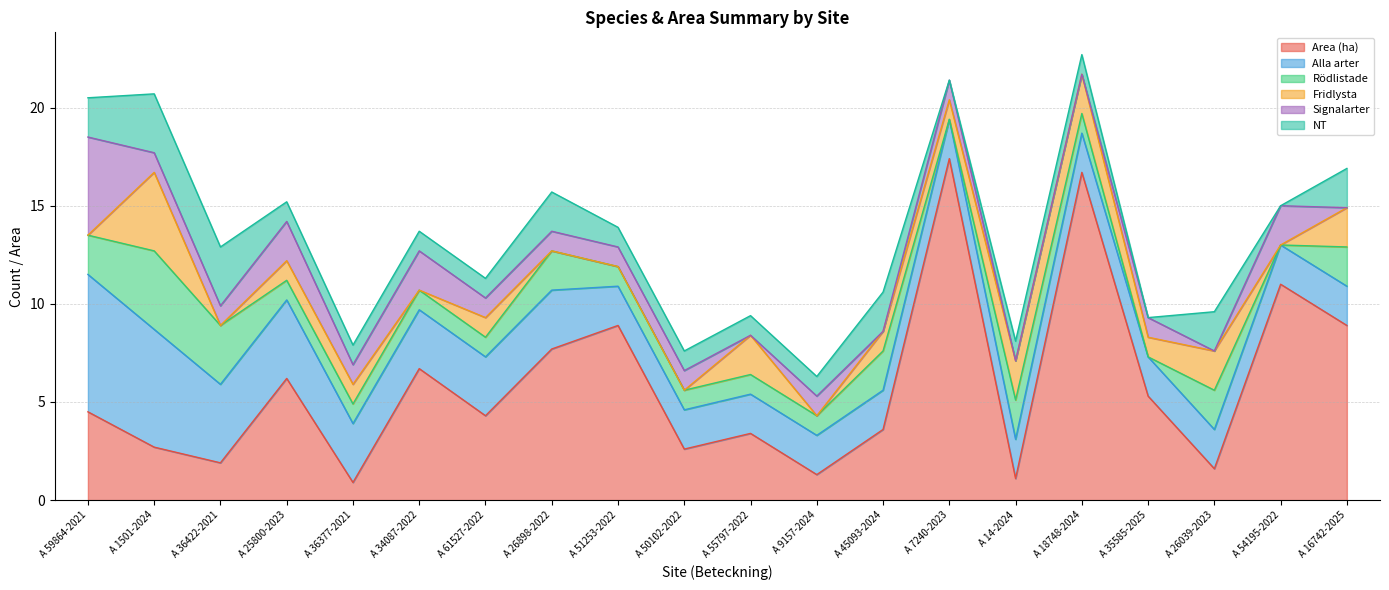

Reading right to left, what are all the values shown in this chart?

Area (ha): A 16742-2025=8.9	A 54195-2022=11.0	A 26039-2023=1.6	A 35585-2025=5.3	A 18748-2024=16.7	A 14-2024=1.1	A 7240-2023=17.4	A 45093-2024=3.6	A 9157-2024=1.3	A 55797-2022=3.4	A 50102-2022=2.6	A 51253-2022=8.9	A 26898-2022=7.7	A 61527-2022=4.3	A 34087-2022=6.7	A 36377-2021=0.9	A 25800-2023=6.2	A 36422-2021=1.9	A 1501-2024=2.7	A 59864-2021=4.5
Alla arter: A 16742-2025=2.0	A 54195-2022=2.0	A 26039-2023=2.0	A 35585-2025=2.0	A 18748-2024=2.0	A 14-2024=2.0	A 7240-2023=2.0	A 45093-2024=2.0	A 9157-2024=2.0	A 55797-2022=2.0	A 50102-2022=2.0	A 51253-2022=2.0	A 26898-2022=3.0	A 61527-2022=3.0	A 34087-2022=3.0	A 36377-2021=3.0	A 25800-2023=4.0	A 36422-2021=4.0	A 1501-2024=6.0	A 59864-2021=7.0
Rödlistade: A 16742-2025=2.0	A 54195-2022=0.0	A 26039-2023=2.0	A 35585-2025=0.0	A 18748-2024=1.0	A 14-2024=2.0	A 7240-2023=0.0	A 45093-2024=2.0	A 9157-2024=1.0	A 55797-2022=1.0	A 50102-2022=1.0	A 51253-2022=1.0	A 26898-2022=2.0	A 61527-2022=1.0	A 34087-2022=1.0	A 36377-2021=1.0	A 25800-2023=1.0	A 36422-2021=3.0	A 1501-2024=4.0	A 59864-2021=2.0
Fridlysta: A 16742-2025=2.0	A 54195-2022=0.0	A 26039-2023=2.0	A 35585-2025=1.0	A 18748-2024=2.0	A 14-2024=2.0	A 7240-2023=1.0	A 45093-2024=1.0	A 9157-2024=0.0	A 55797-2022=2.0	A 50102-2022=0.0	A 51253-2022=0.0	A 26898-2022=0.0	A 61527-2022=1.0	A 34087-2022=0.0	A 36377-2021=1.0	A 25800-2023=1.0	A 36422-2021=0.0	A 1501-2024=4.0	A 59864-2021=0.0
Signalarter: A 16742-2025=0.0	A 54195-2022=2.0	A 26039-2023=0.0	A 35585-2025=1.0	A 18748-2024=0.0	A 14-2024=0.0	A 7240-2023=1.0	A 45093-2024=0.0	A 9157-2024=1.0	A 55797-2022=0.0	A 50102-2022=1.0	A 51253-2022=1.0	A 26898-2022=1.0	A 61527-2022=1.0	A 34087-2022=2.0	A 36377-2021=1.0	A 25800-2023=2.0	A 36422-2021=1.0	A 1501-2024=1.0	A 59864-2021=5.0
NT: A 16742-2025=2.0	A 54195-2022=0.0	A 26039-2023=2.0	A 35585-2025=0.0	A 18748-2024=1.0	A 14-2024=1.0	A 7240-2023=0.0	A 45093-2024=2.0	A 9157-2024=1.0	A 55797-2022=1.0	A 50102-2022=1.0	A 51253-2022=1.0	A 26898-2022=2.0	A 61527-2022=1.0	A 34087-2022=1.0	A 36377-2021=1.0	A 25800-2023=1.0	A 36422-2021=3.0	A 1501-2024=3.0	A 59864-2021=2.0